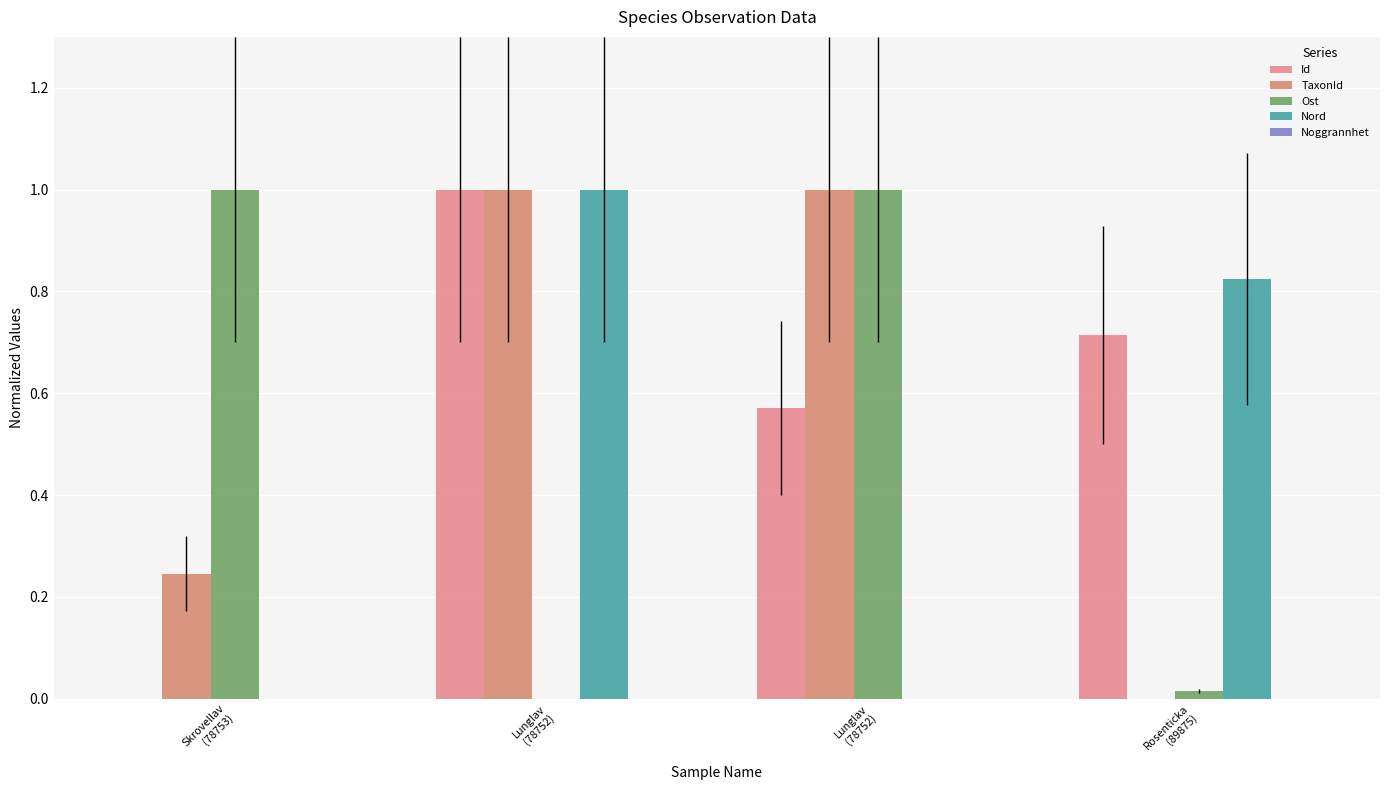

What is the value of the Id bar at the 4th from the left?

0.7